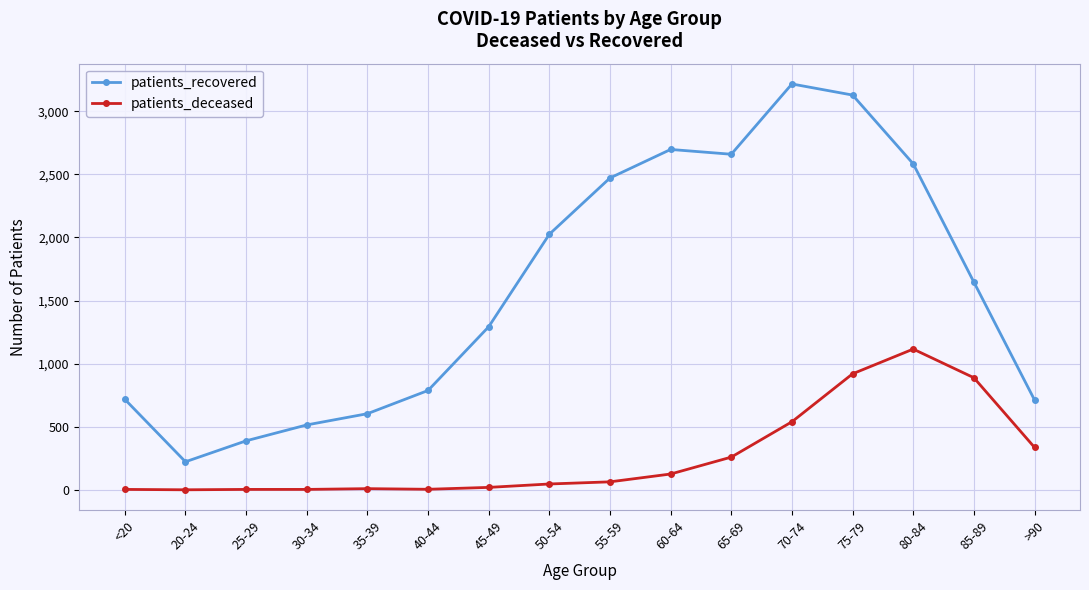

Does the chart have visible grid lines?

Yes